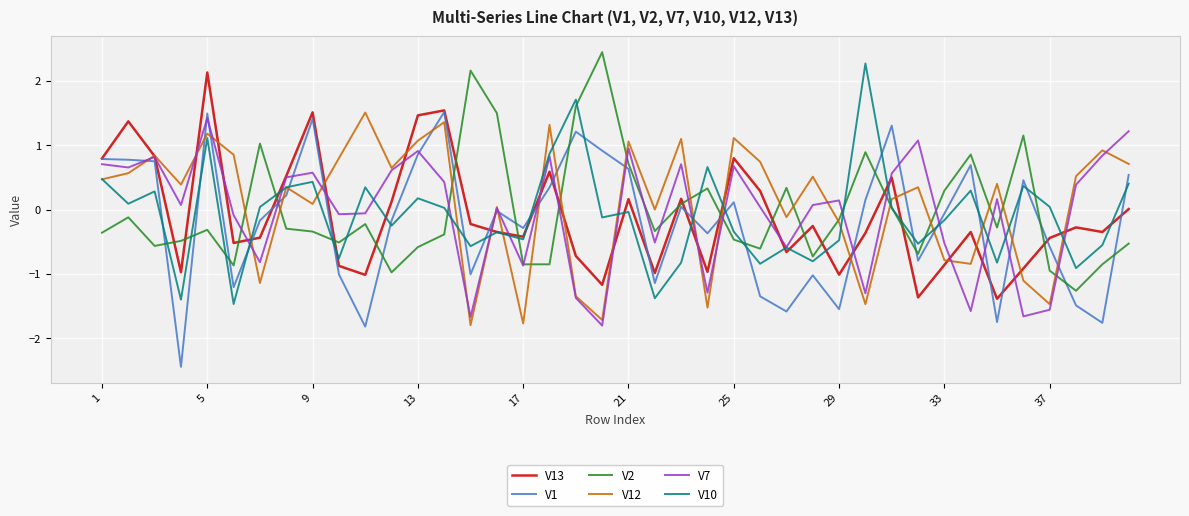

What is the maximum value for V2?

2.4